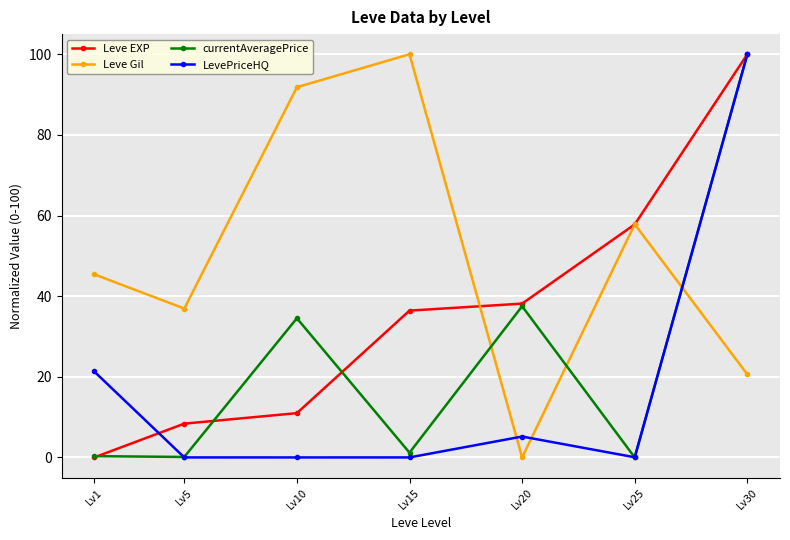

What is the sum of the currentAveragePrice values at Lv10 and Lv15?

35.7